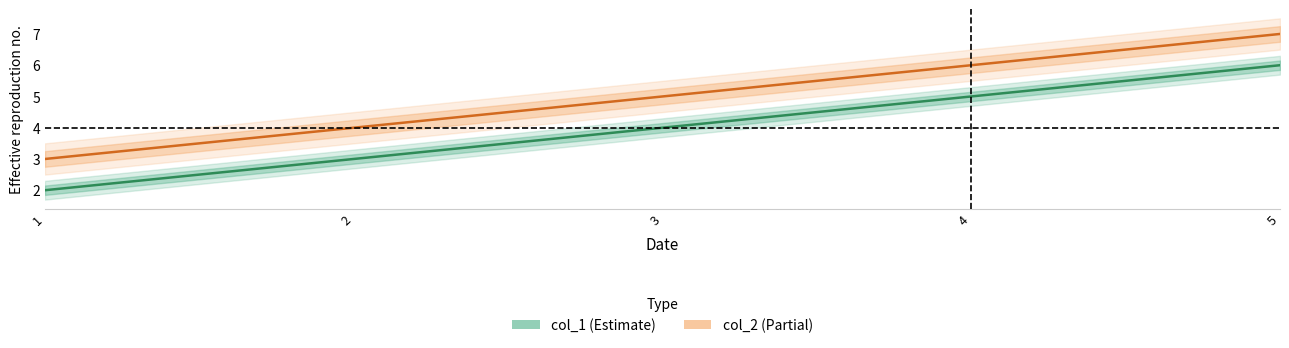

How many data points in col_2 are less than 5?

2